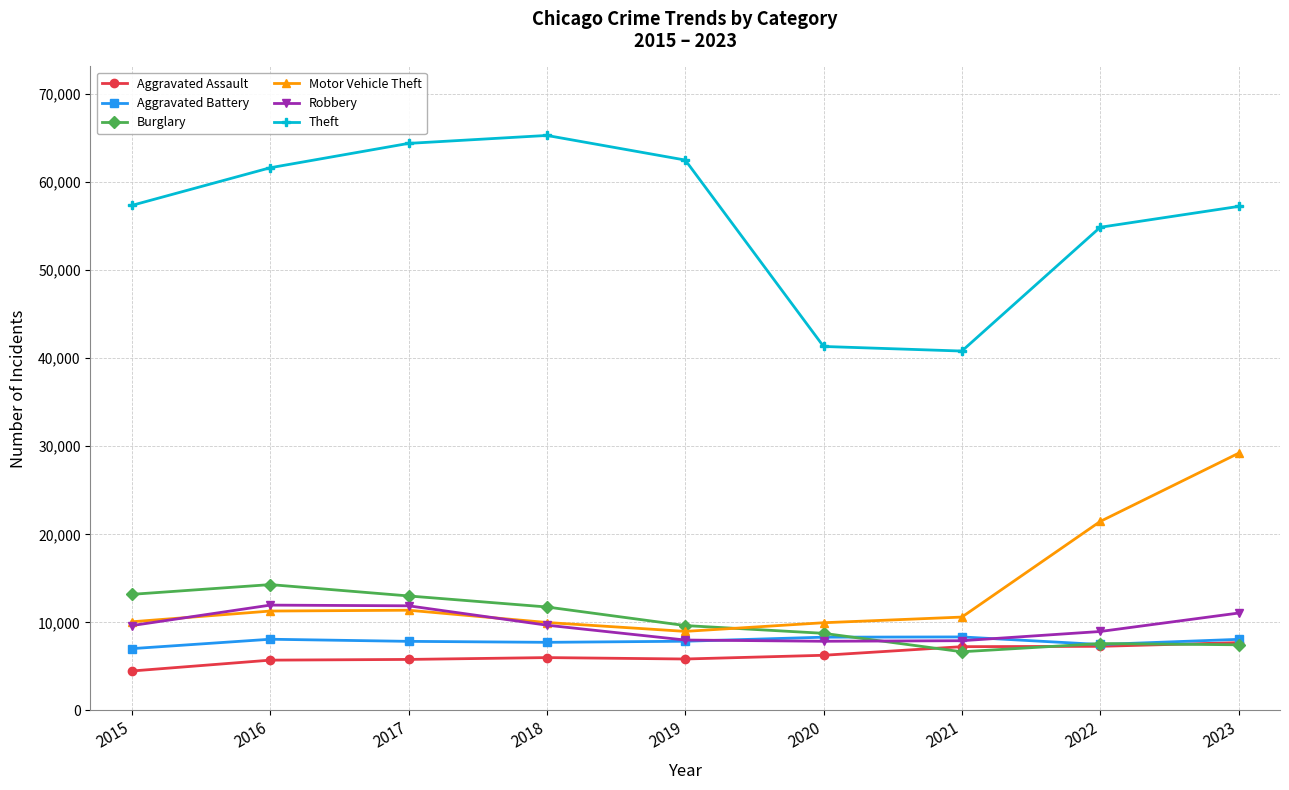

What is the minimum value for Burglary?

6662